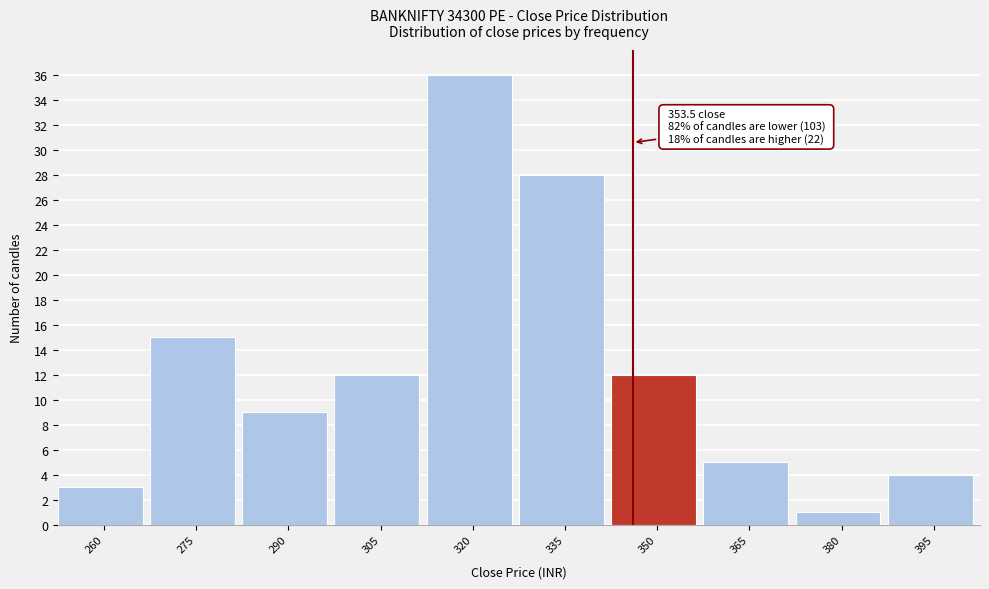

Reading left to right, extract all data points from this chart.

3	15	9	12	36	28	12	5	1	4